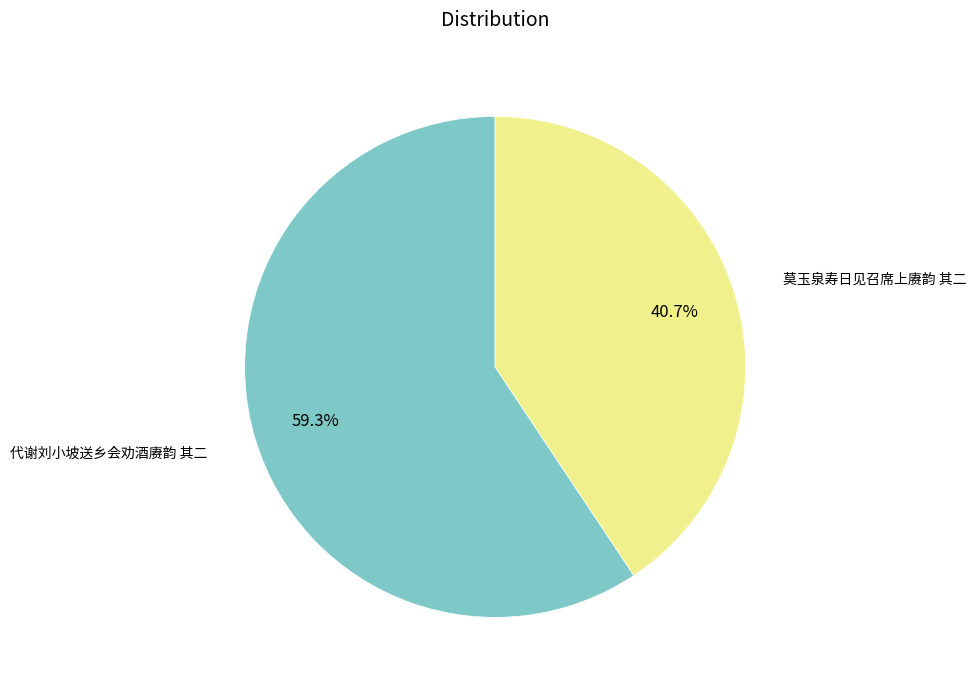

Does any single category account for the majority?

Yes